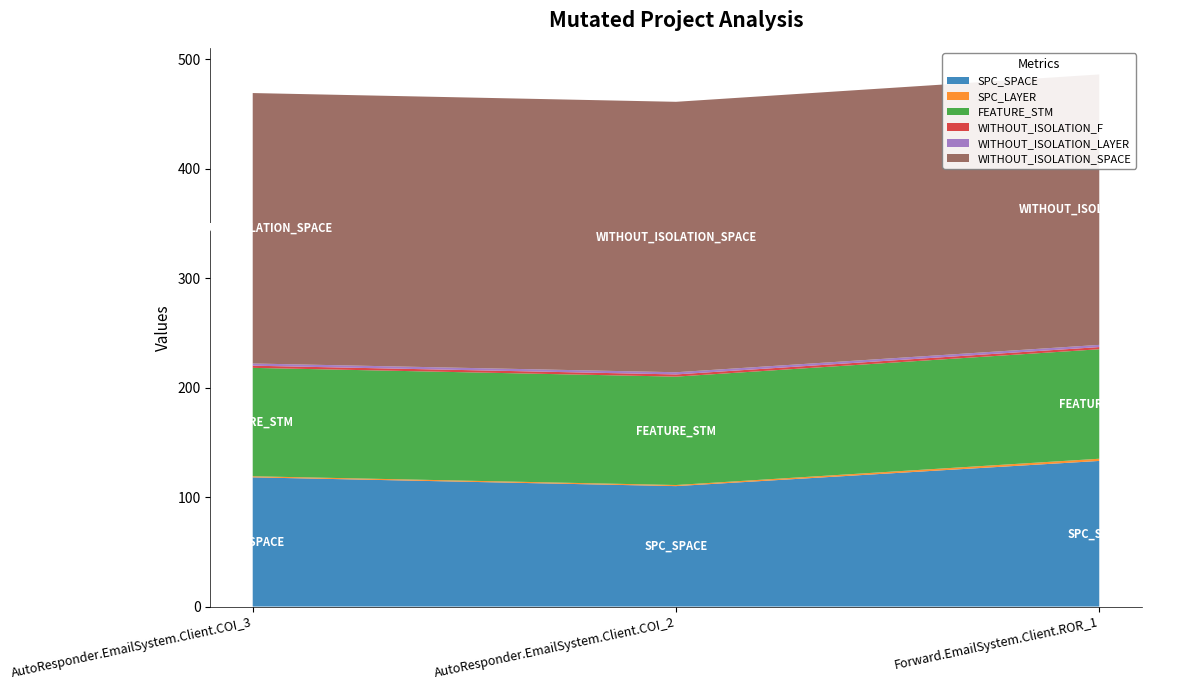

Reading right to left, transcribe all the data shown in this chart.

SPC_SPACE: 133	110	118
SPC_LAYER: 2	1	1
FEATURE_STM: 100	99	99
WITHOUT_ISOLATION_F: 2	2	2
WITHOUT_ISOLATION_LAYER: 2	2	2
WITHOUT_ISOLATION_SPACE: 247	247	247